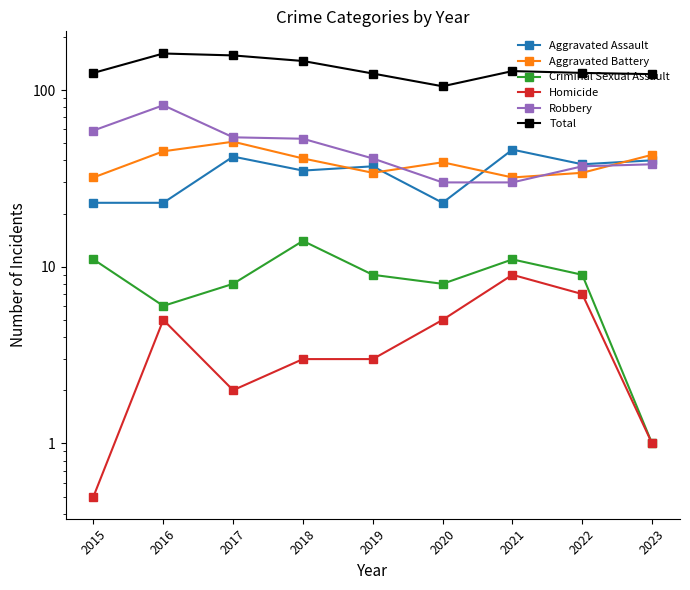

Is it true that Robbery equals 50.2 at 2023?

False